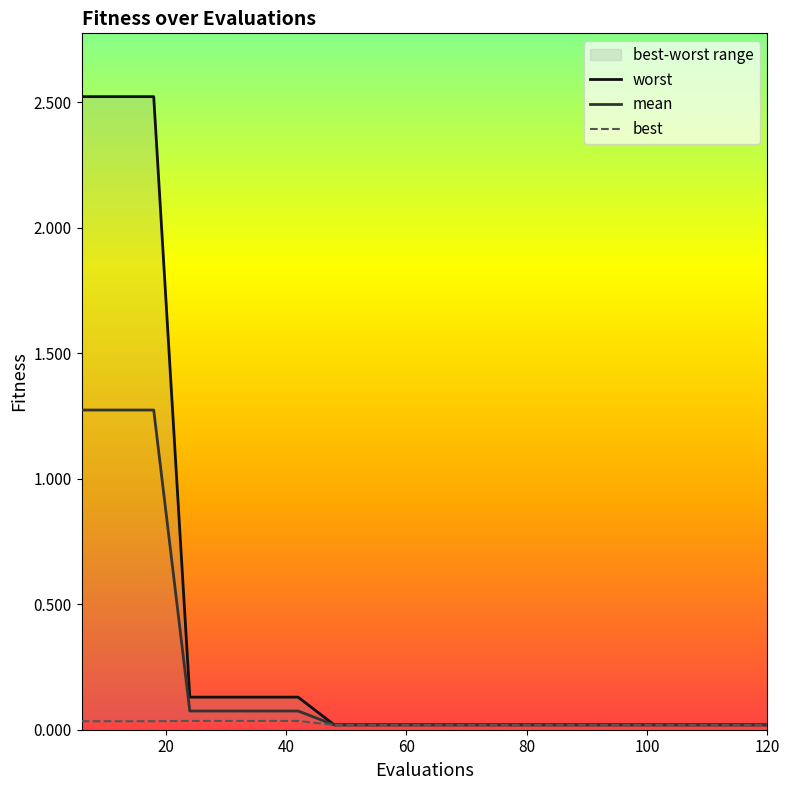

True or false: best and worst cross at least once.

False